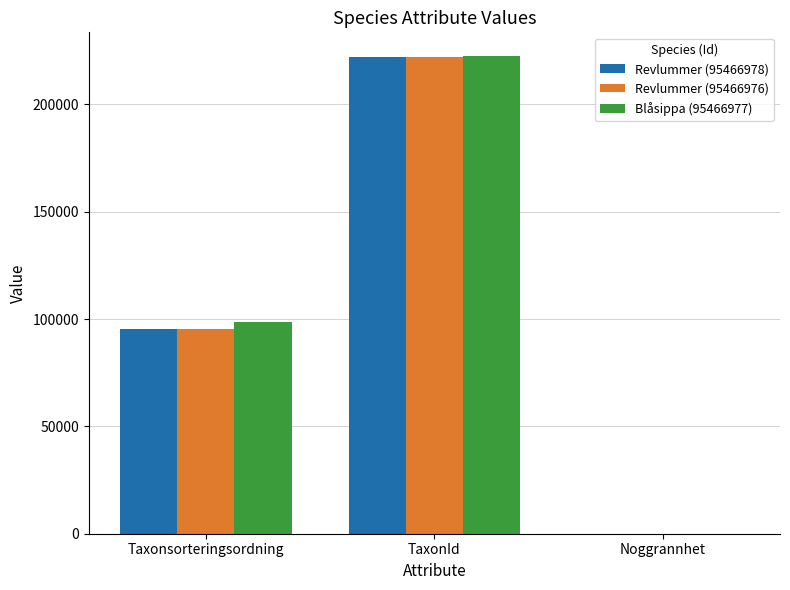

What is the sum of the Revlummer (95466978) values at TaxonId and Noggrannhet?

221970